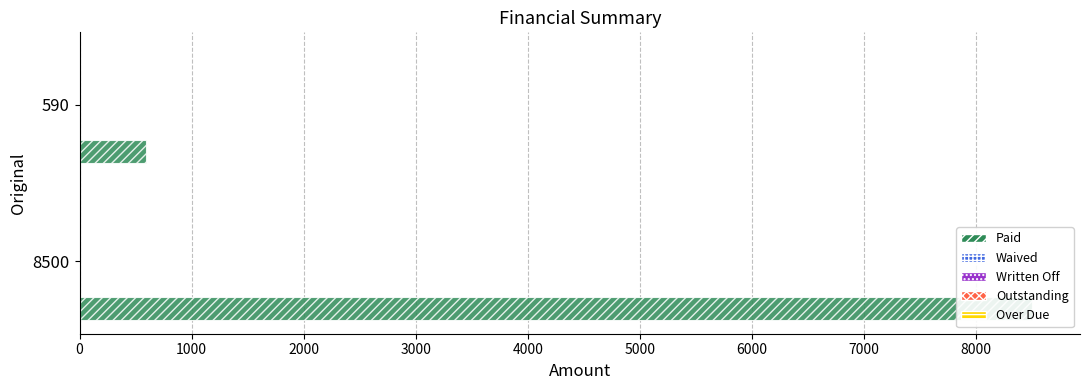

What is the value of the Outstanding bar at the 1st from the left?

0.1